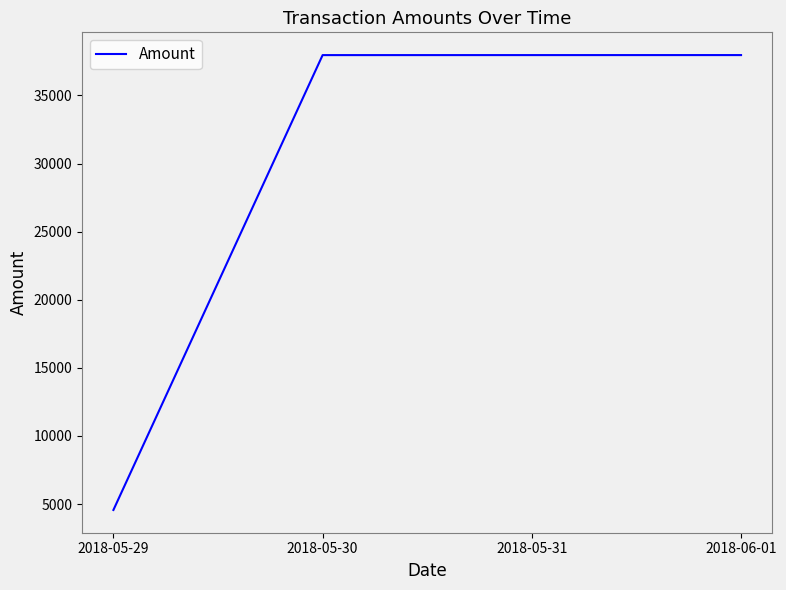

True or false: the data has more than 2 interior local peaks.

False